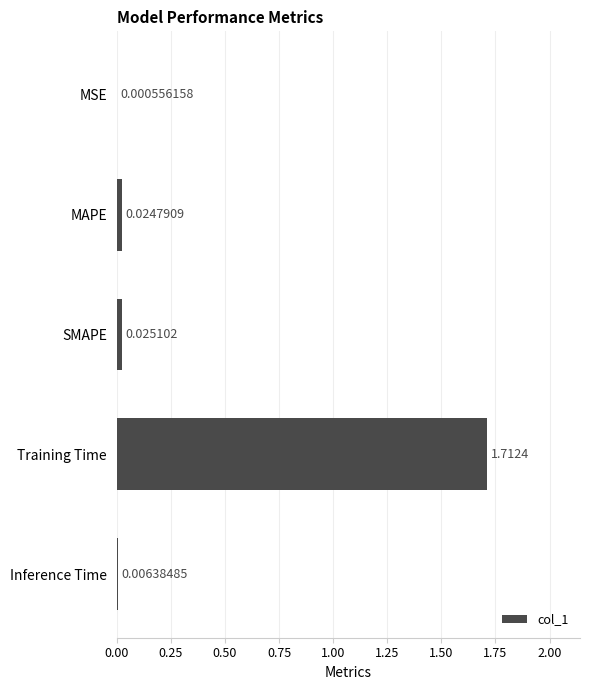

What is the sum of all values?

1.8